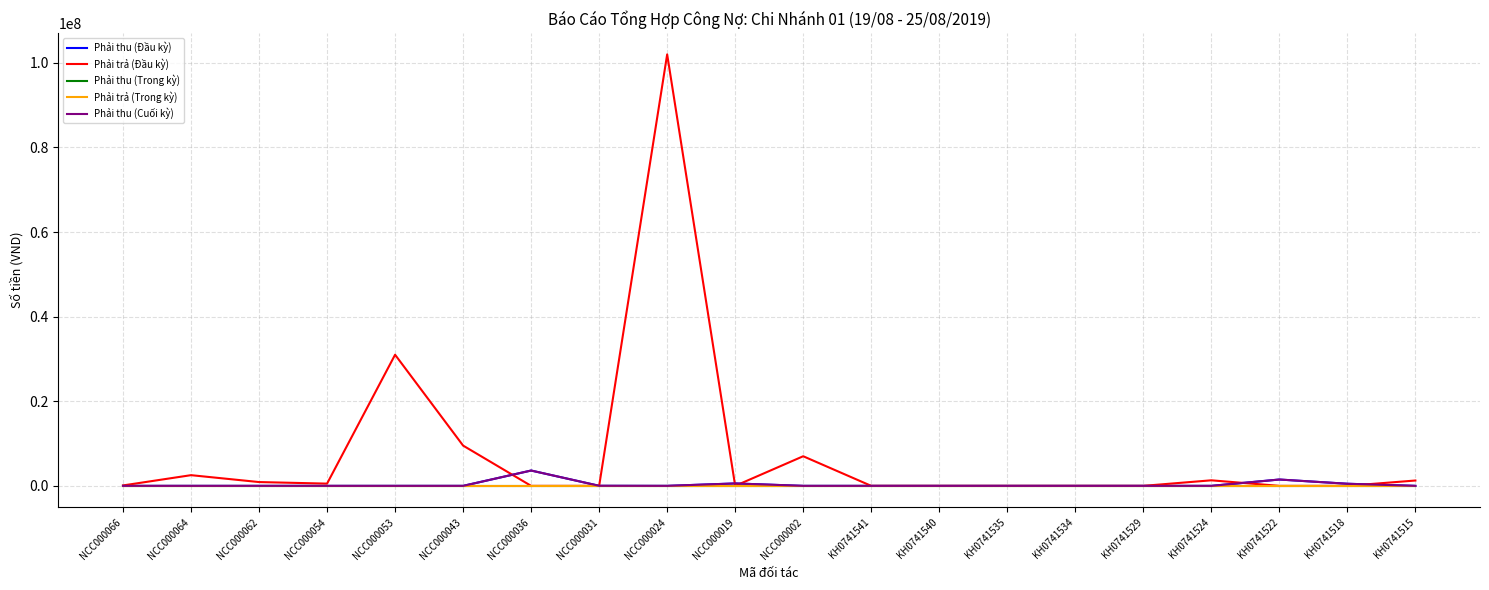

Is this an area chart (filled region under the line)?

No